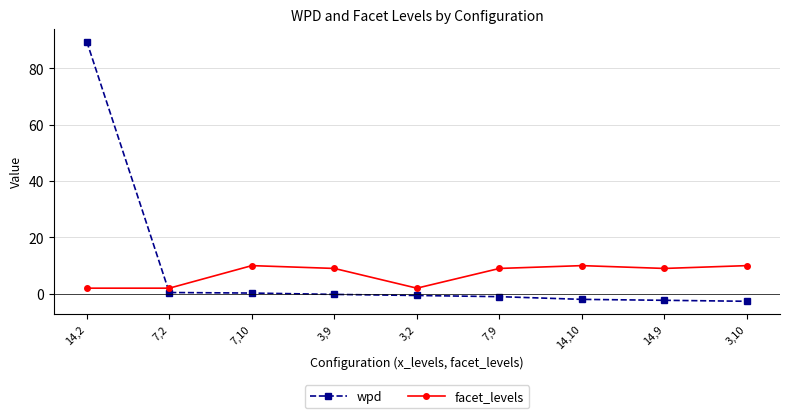

Count the facet_levels values in the range 2 to 10.

9